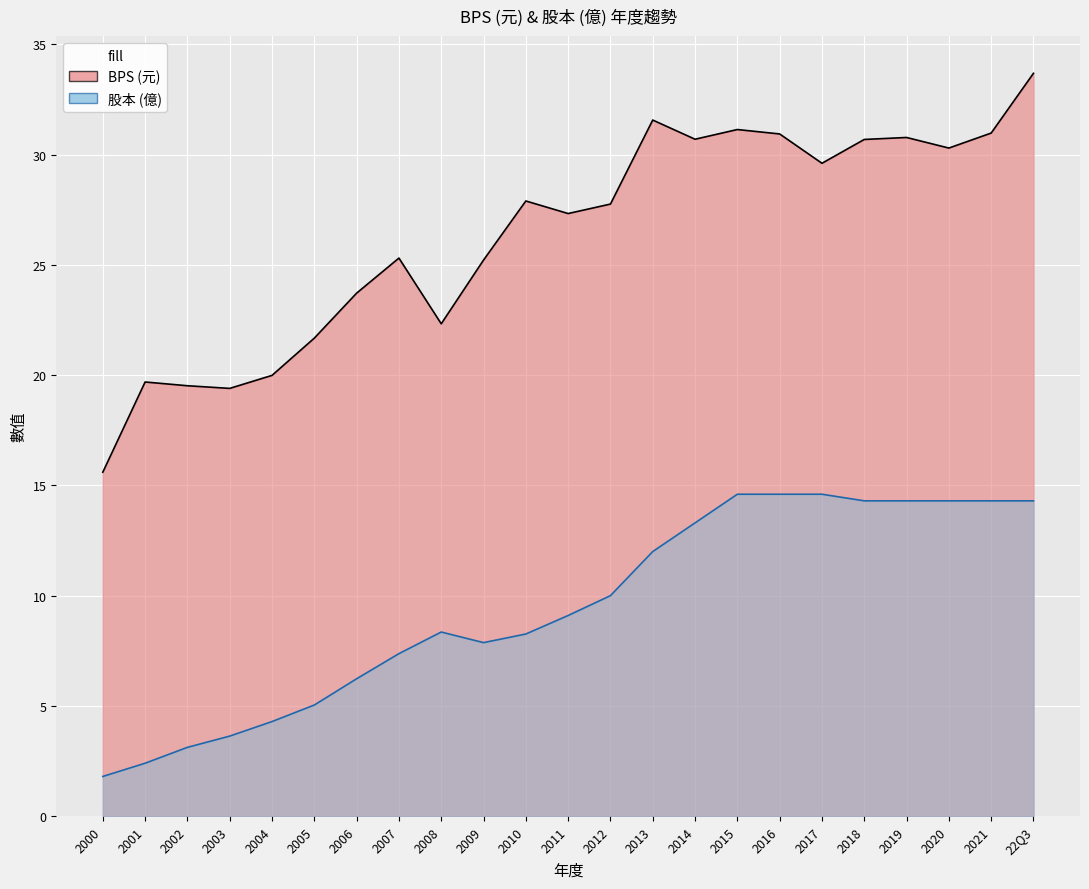

What is the difference between the 股本 values at 2018 and 2010?

6.0